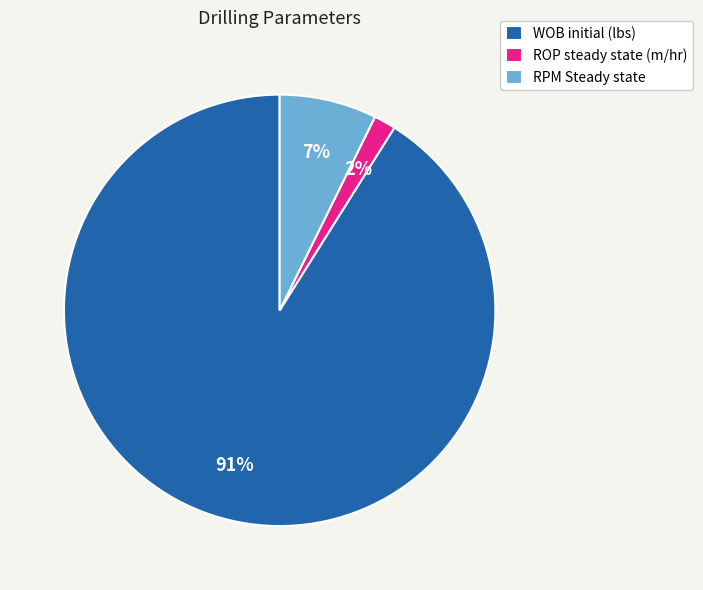

How many slices are in this pie chart?

3